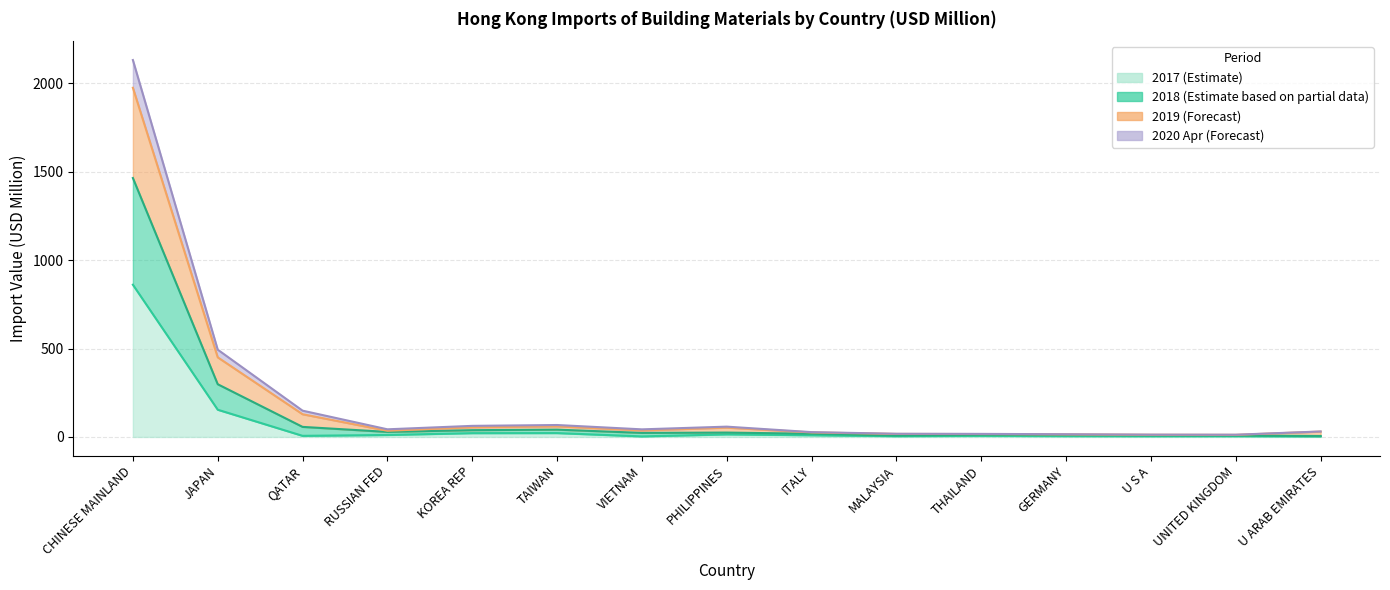

Which has a higher value, MALAYSIA or PHILIPPINES?

PHILIPPINES